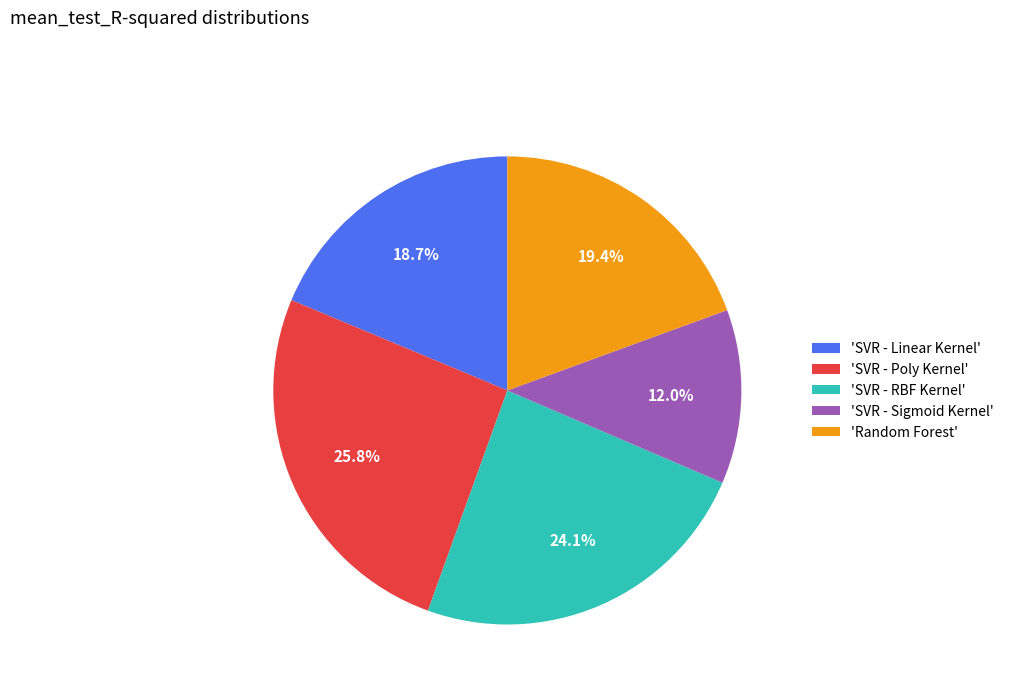

What is the total percentage of 'SVR - Linear Kernel' and 'SVR - Poly Kernel'?

44.5%